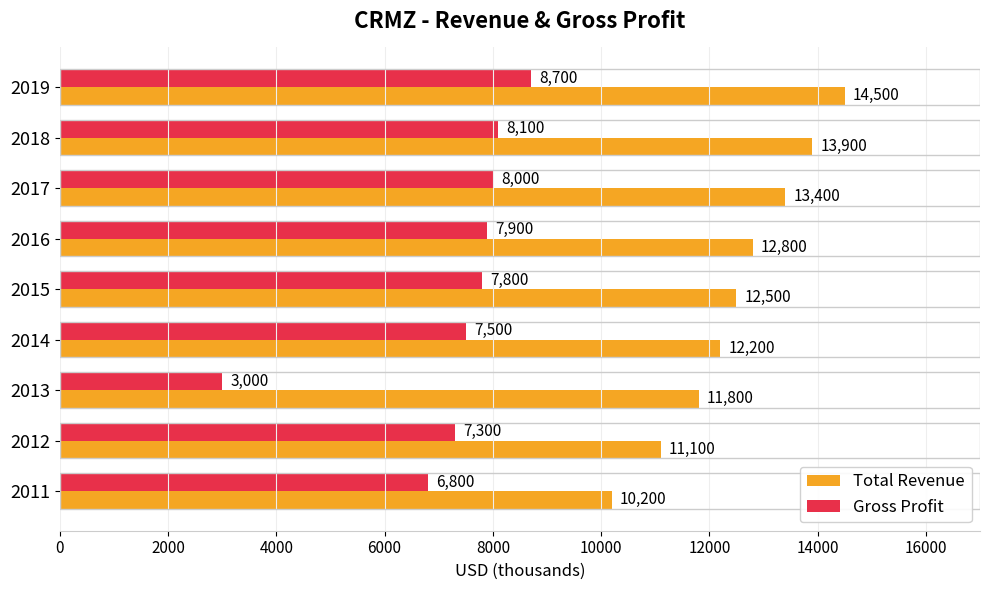

Which series has the largest range (max minus min)?

Gross Profit